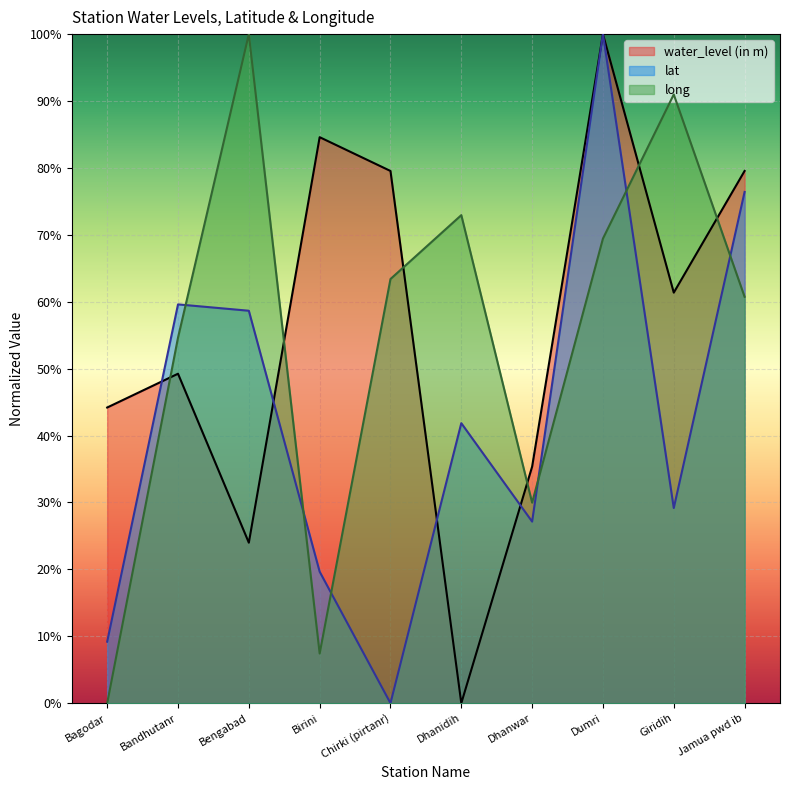

Which category has the lowest value in the water_level (in m) series?

Dhanidih